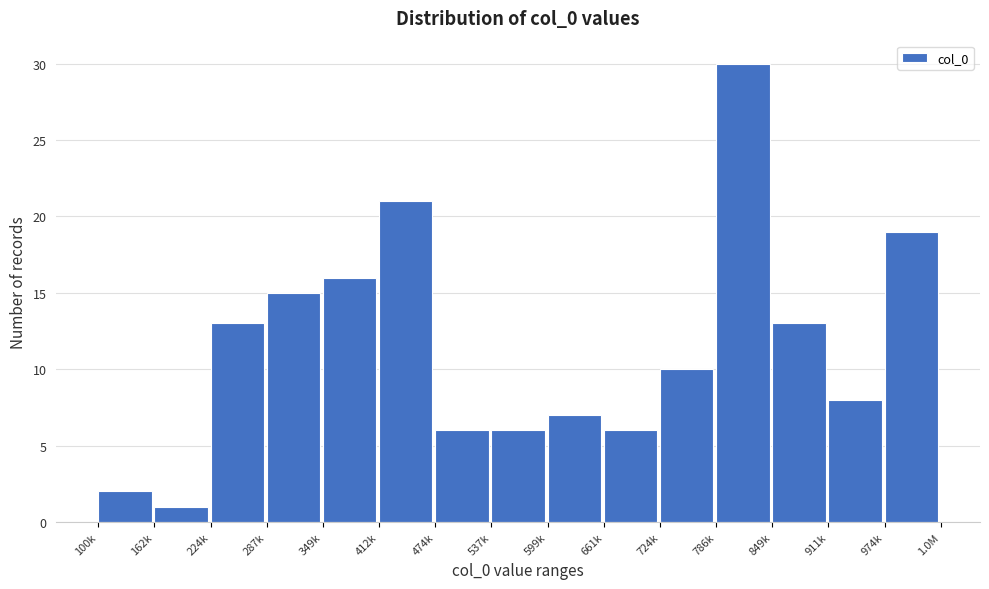

Reading left to right, transcribe all the data shown in this chart.

2	1	13	15	16	21	6	6	7	6	10	30	13	8	19